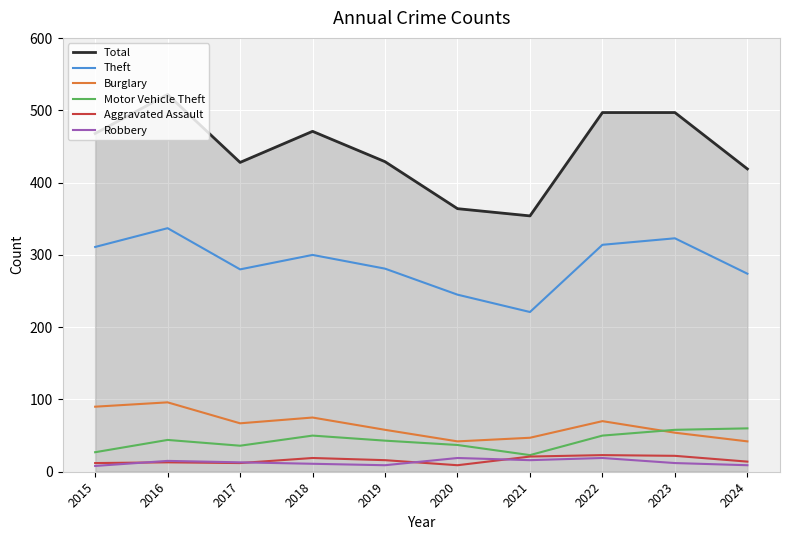

Is it true that Theft equals 426 at 2022?

False